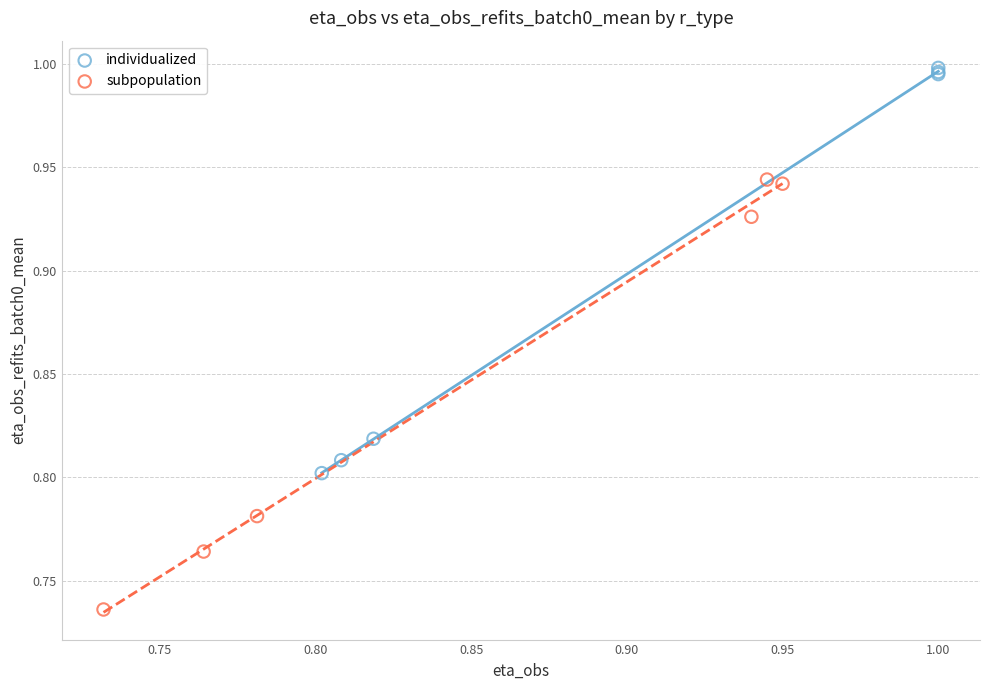

What are all the series names shown in the legend?

individualized, subpopulation